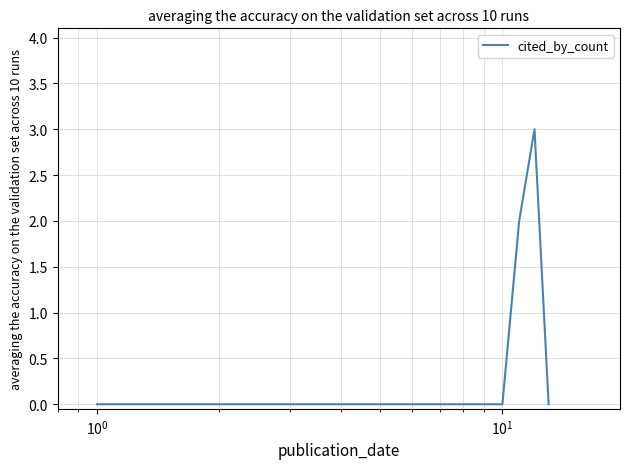

Does the chart display data point markers on the line(s)?

No